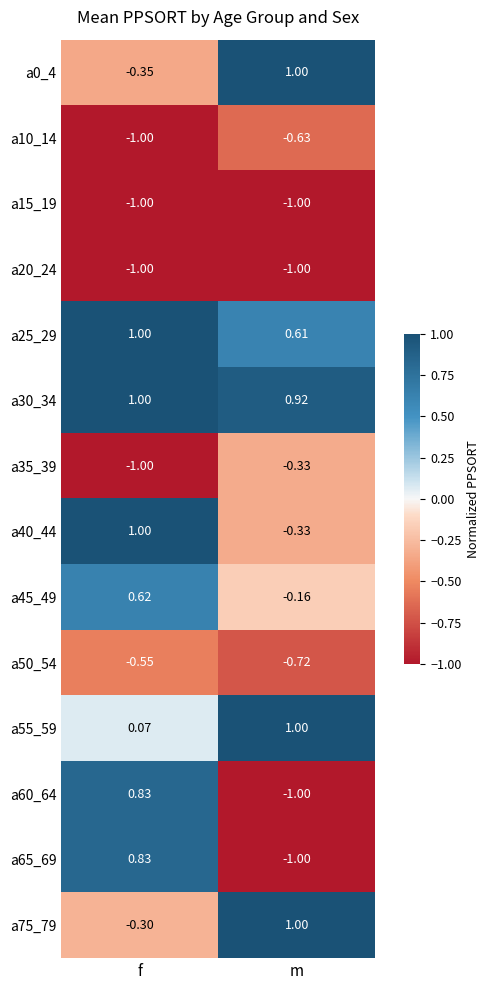

Rank the categories by a75_79 value from highest to lowest.

m, f